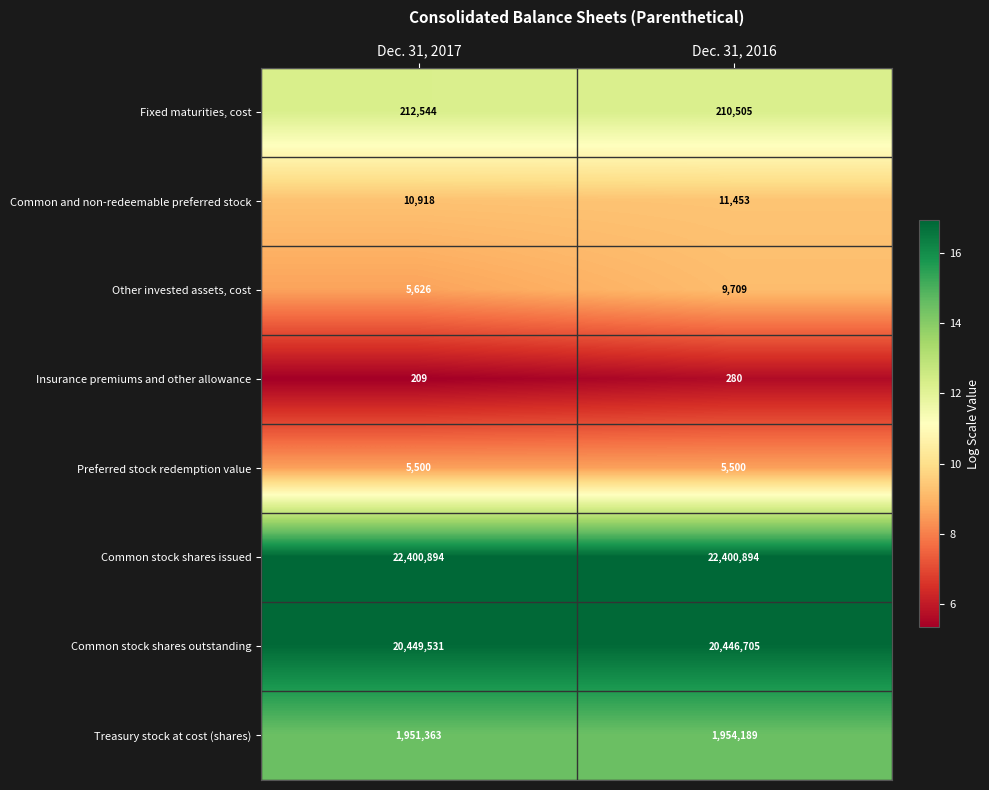

What is the greatest value displayed?

22400894